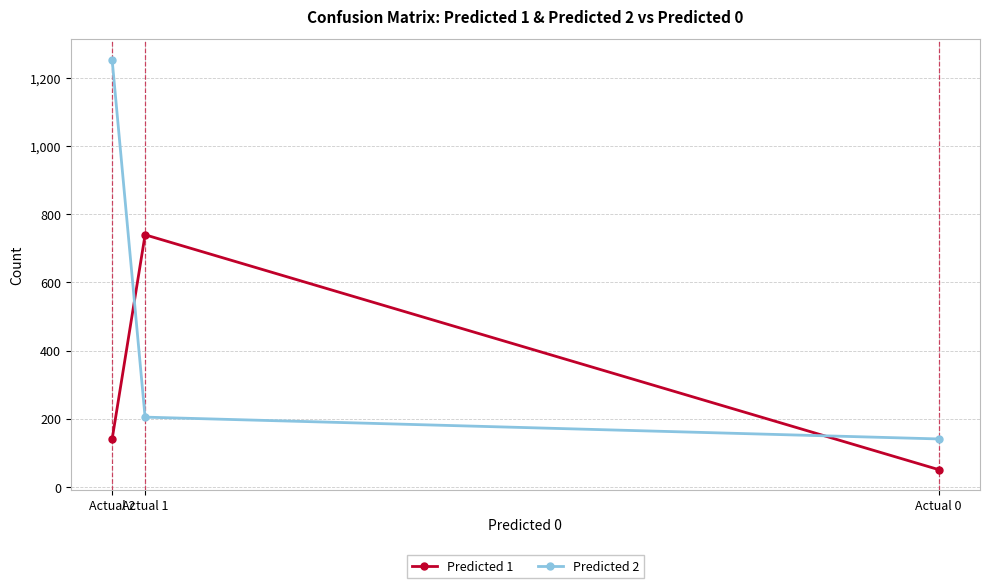

Where is Predicted 1 nearest to the value 395?

Actual 2